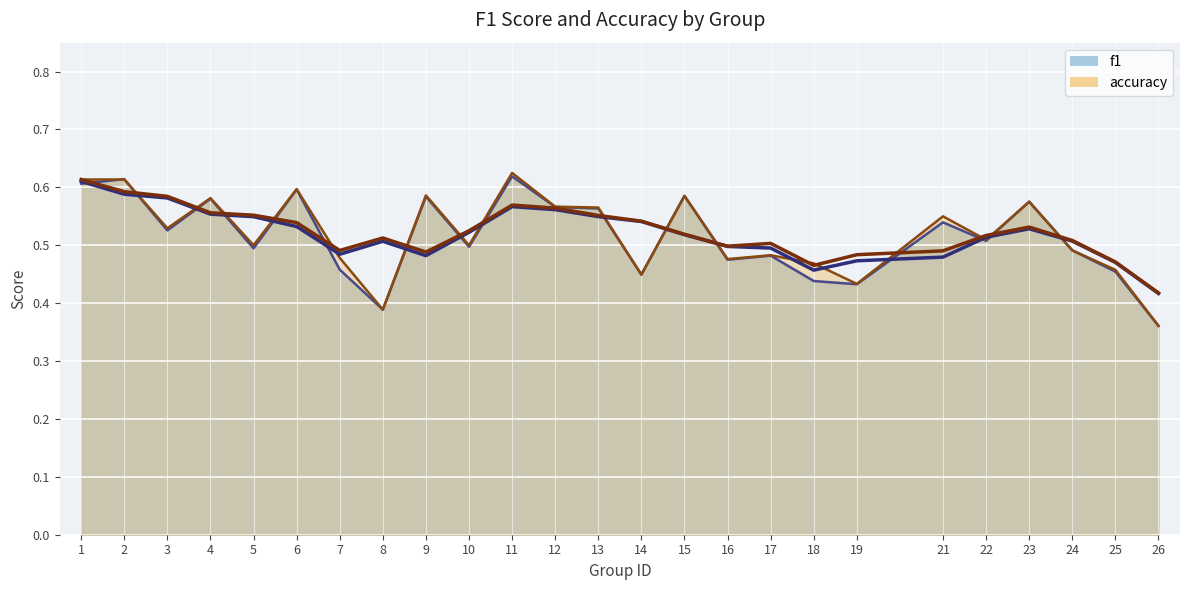

What is the sum of the accuracy values at 6 and 10?

1.1